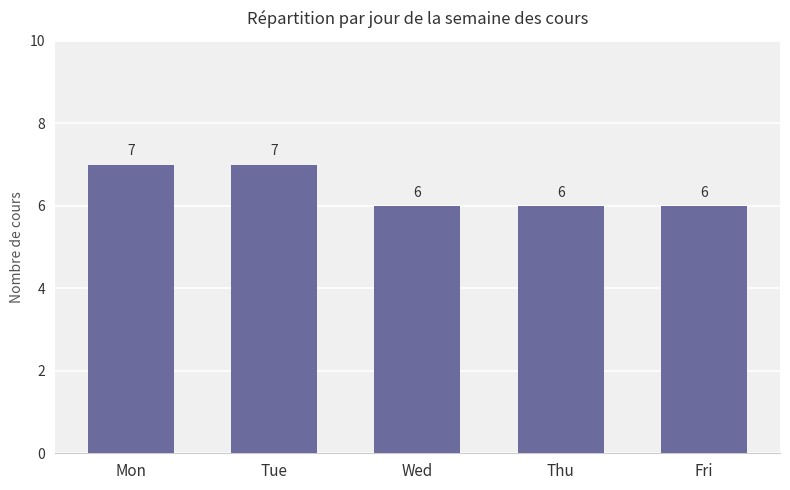

What is the difference between the maximum and minimum values?

1